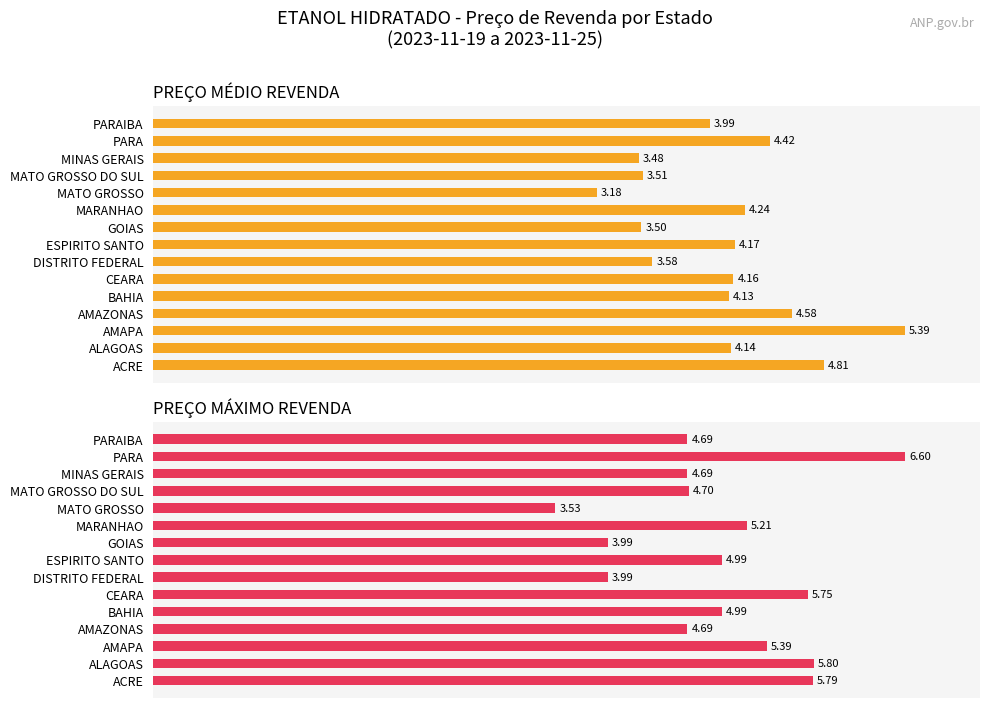

How many values in the PREÇO MÁXIMO REVENDA series are below 4?

3